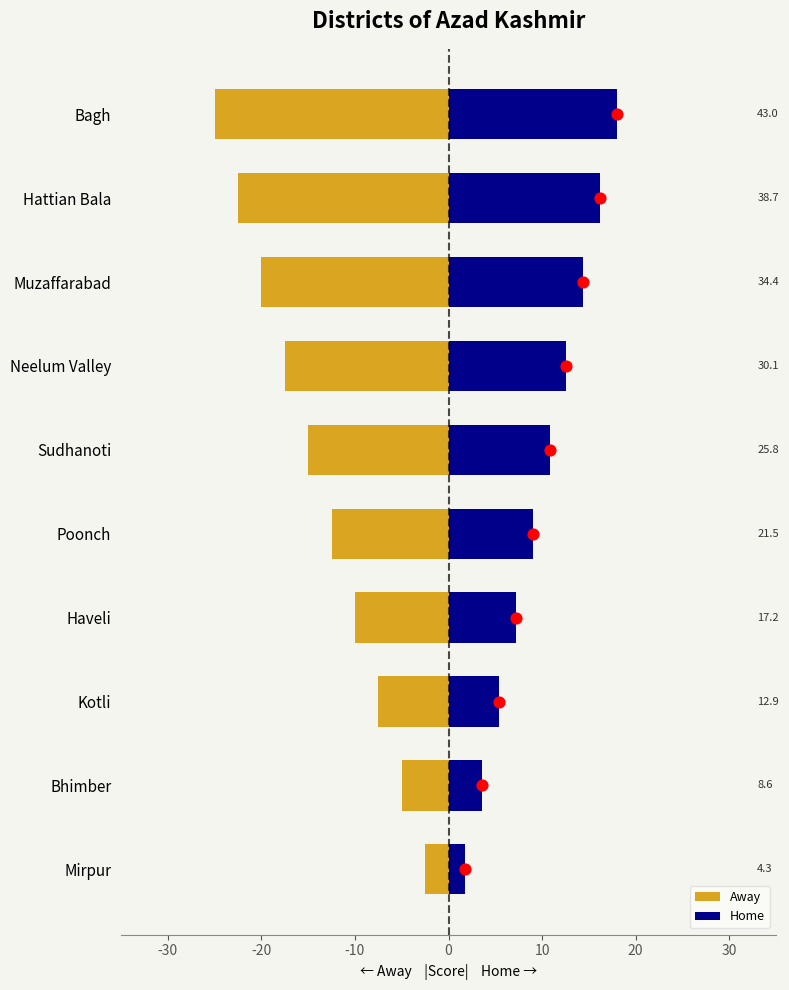

Which series reaches the maximum Y coordinate?

Home